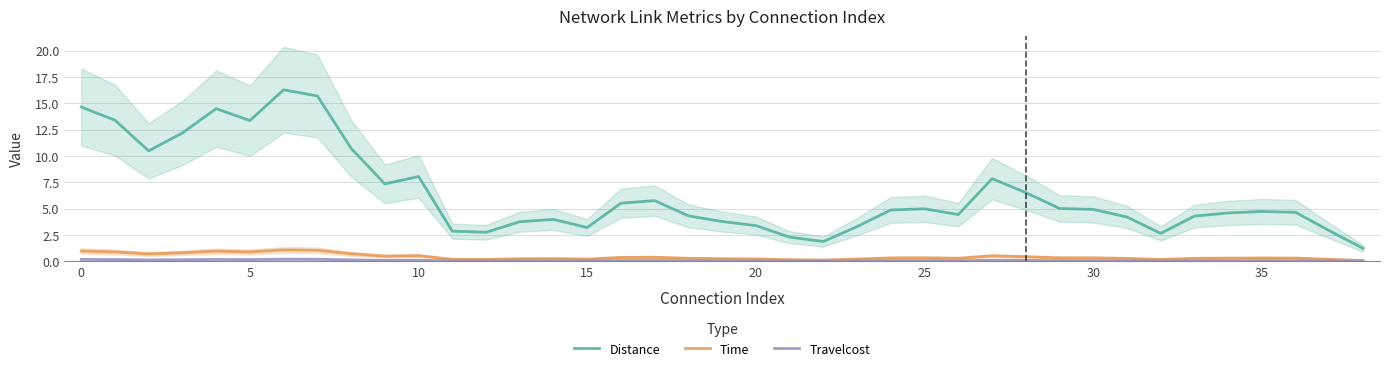

At which label is Distance closest to 8?

10